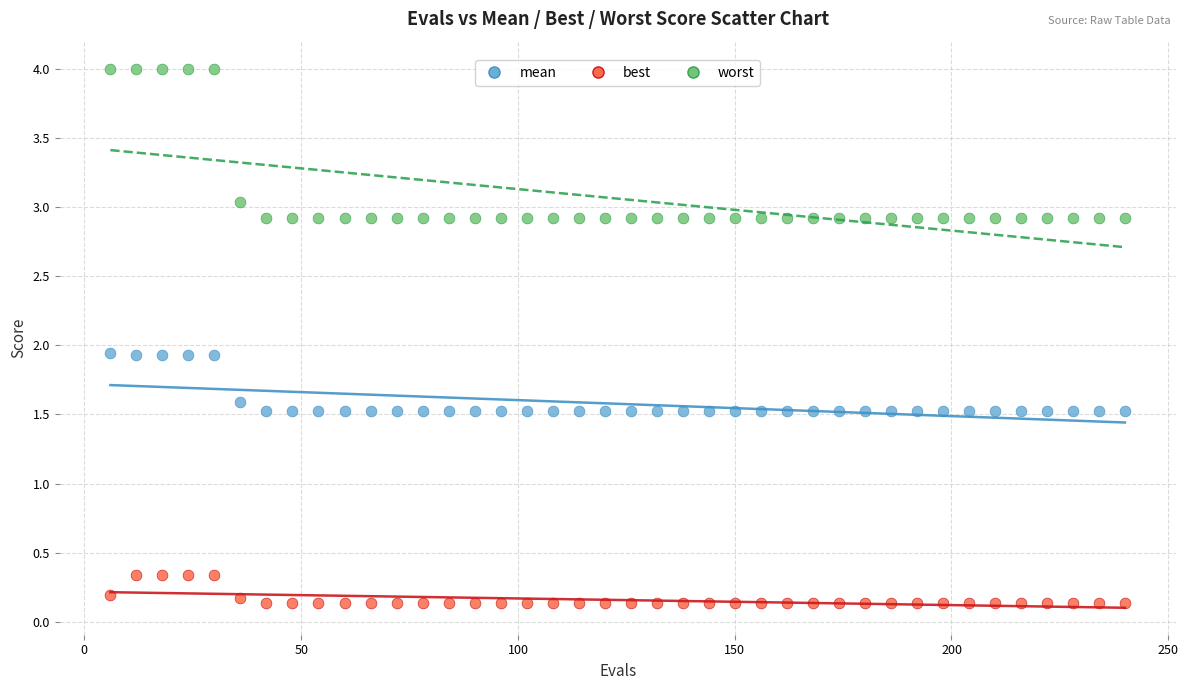

Which series contains the highest Y value?

worst